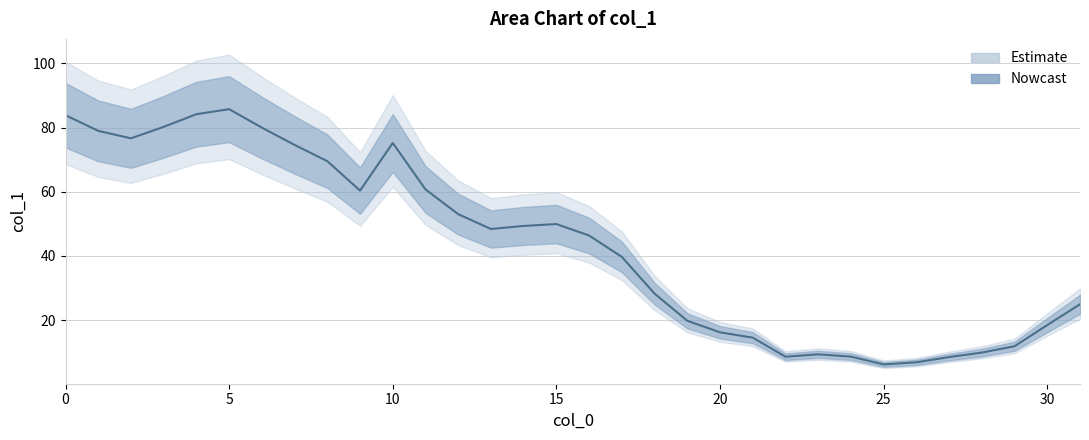

What is the sum of the values at 31 and 28?

34.9